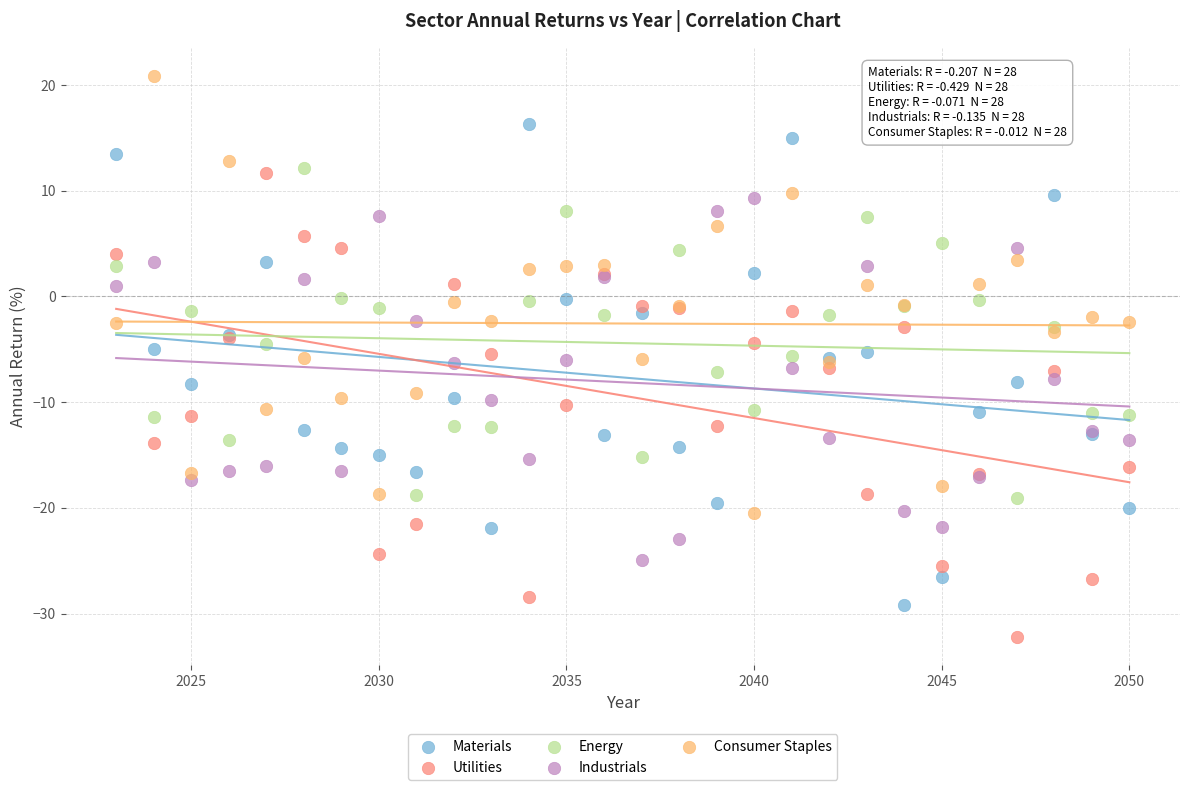

What are all the series names shown in the legend?

Materials, Utilities, Energy, Industrials, Consumer Staples